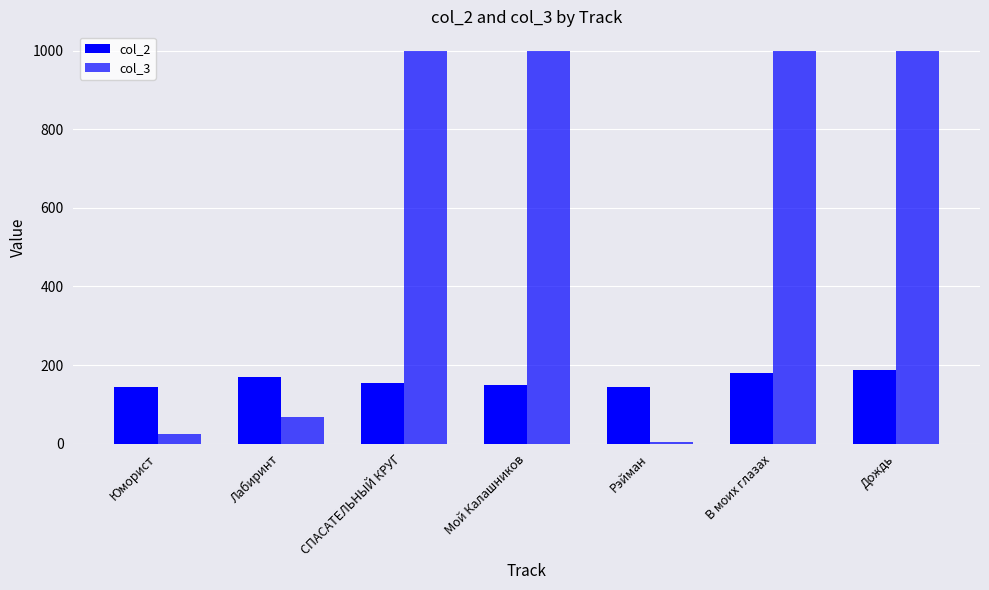

The value of col_2 at В моих глазах is 297. True or false?

False